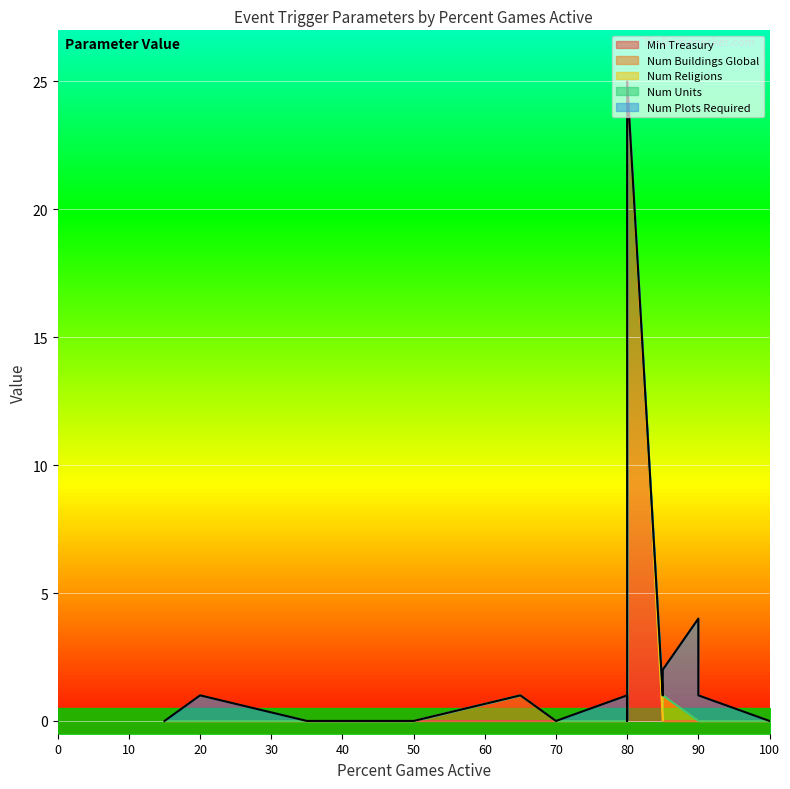

Is it true that Min Treasury equals -9 at 80%?

False